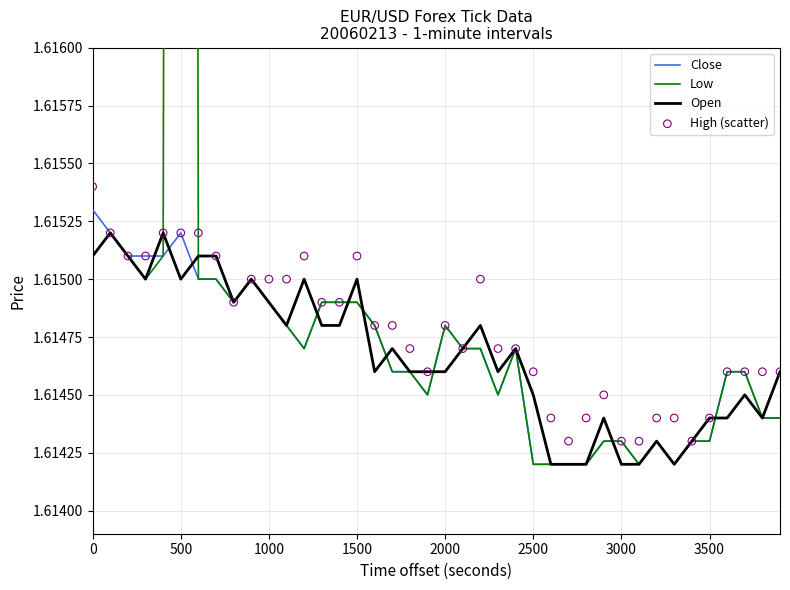

Which series has the widest spread of Y values?

Low